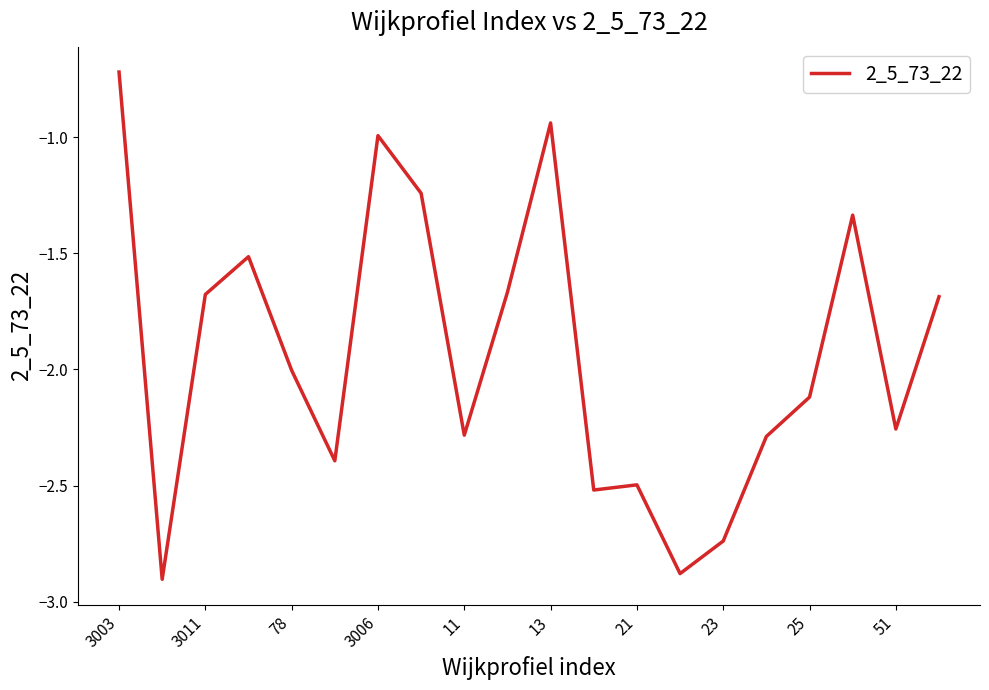

How many interior local peaks (higher than both neighbors) does the data have?

5